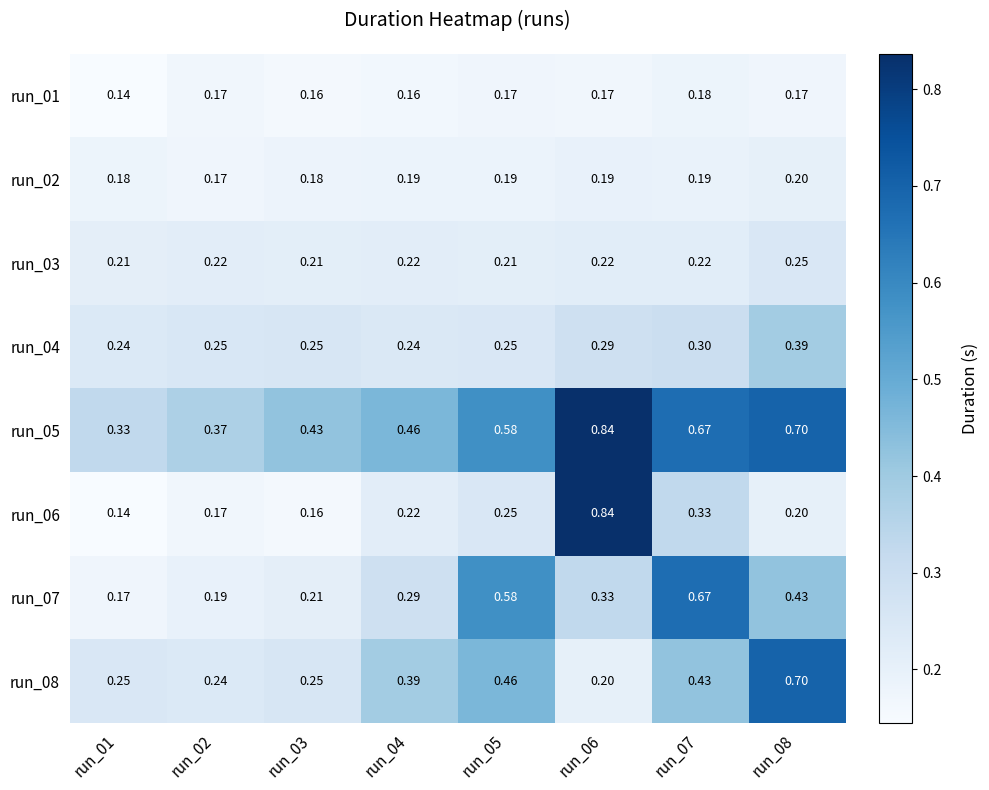

Which series changed the most between run_04 and run_07?

run_07